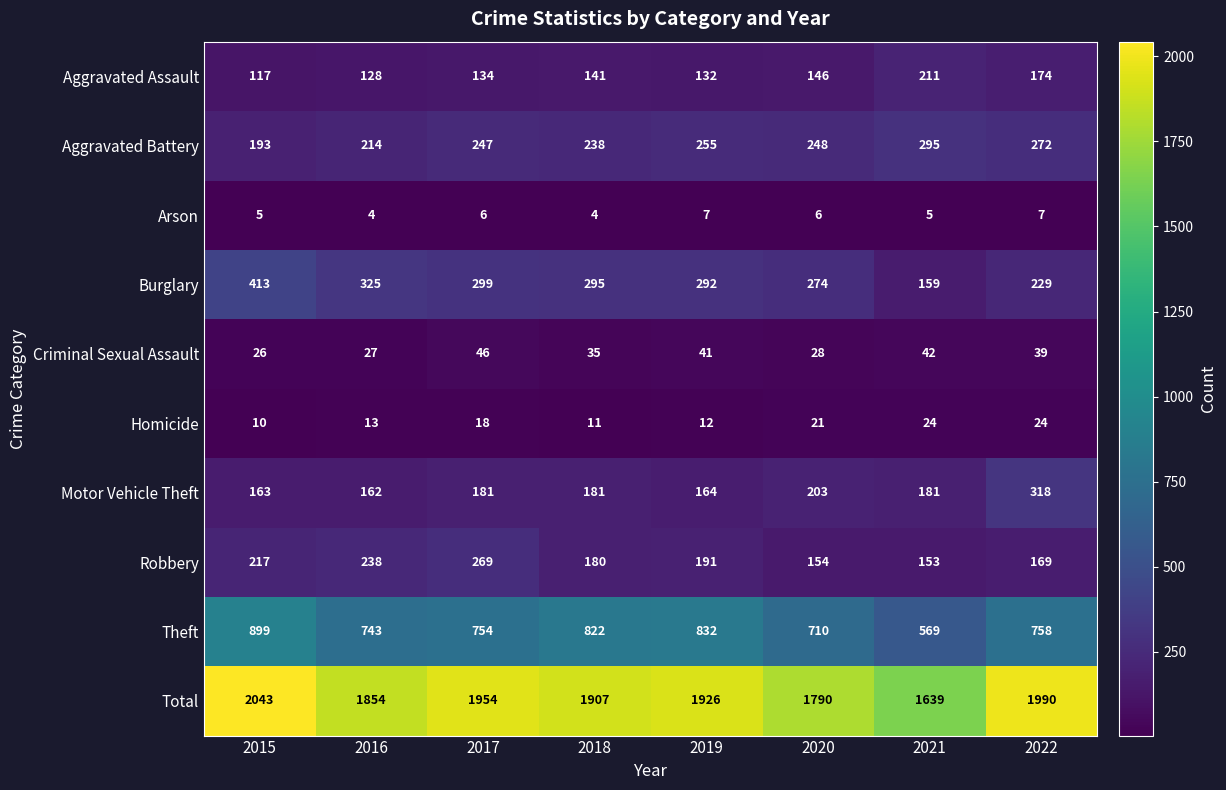

How many values in the Robbery series are below 191?

4